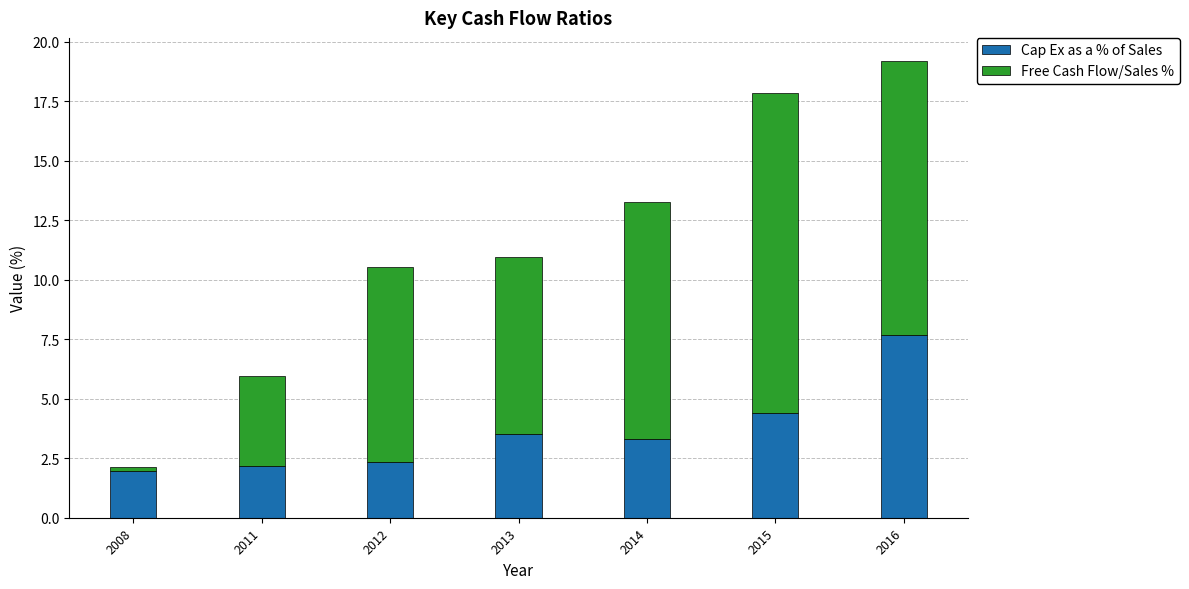

Where does the Cap Ex as a % of Sales series first go above 3?

2013